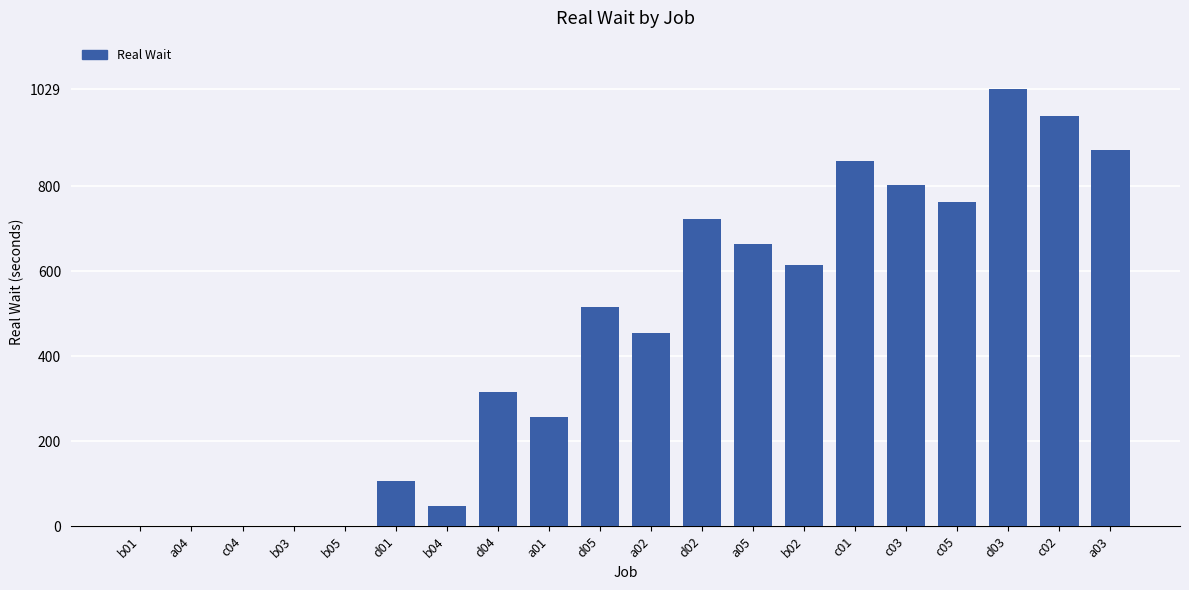

Reading right to left, transcribe all the data shown in this chart.

a03=887	c02=965	d03=1029	c05=763	c03=804	c01=859	b02=614	a05=665	d02=723	a02=455	d05=515	a01=258	d04=316	b04=48	d01=106	b05=0	b03=0	c04=0	a04=0	b01=0